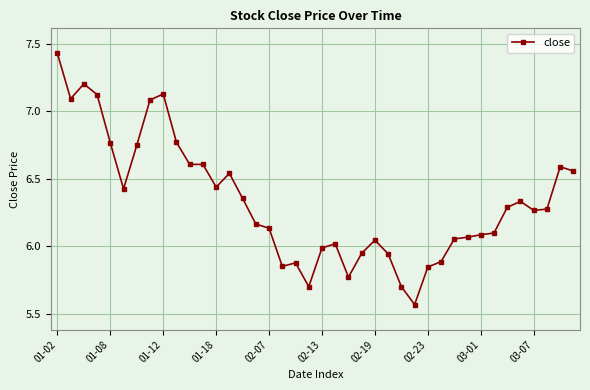

What is the difference between the second highest and minimum values?

1.6